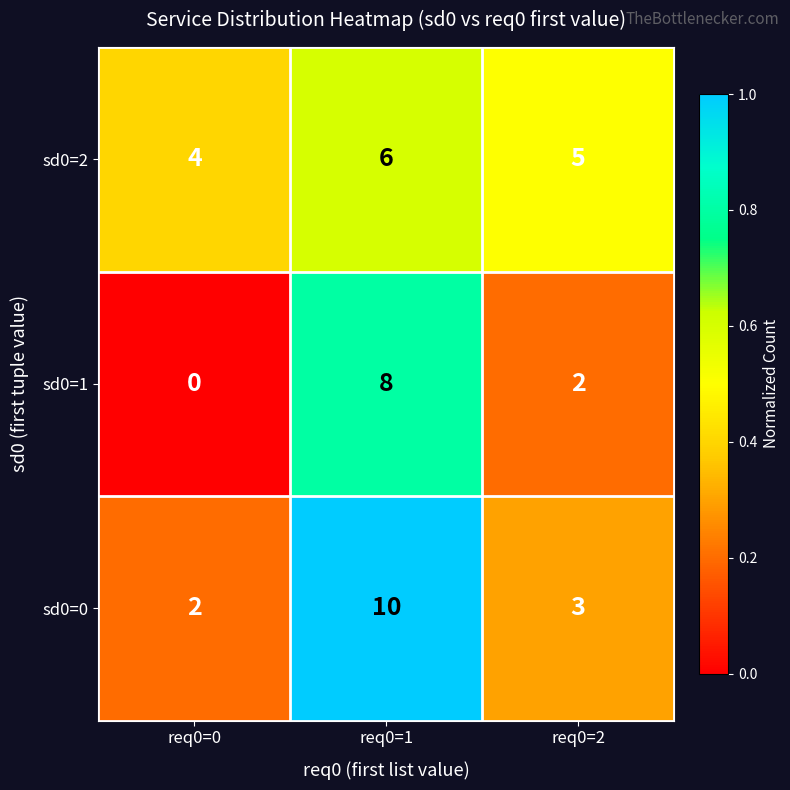

What is the total value across all series at req0=2?

10